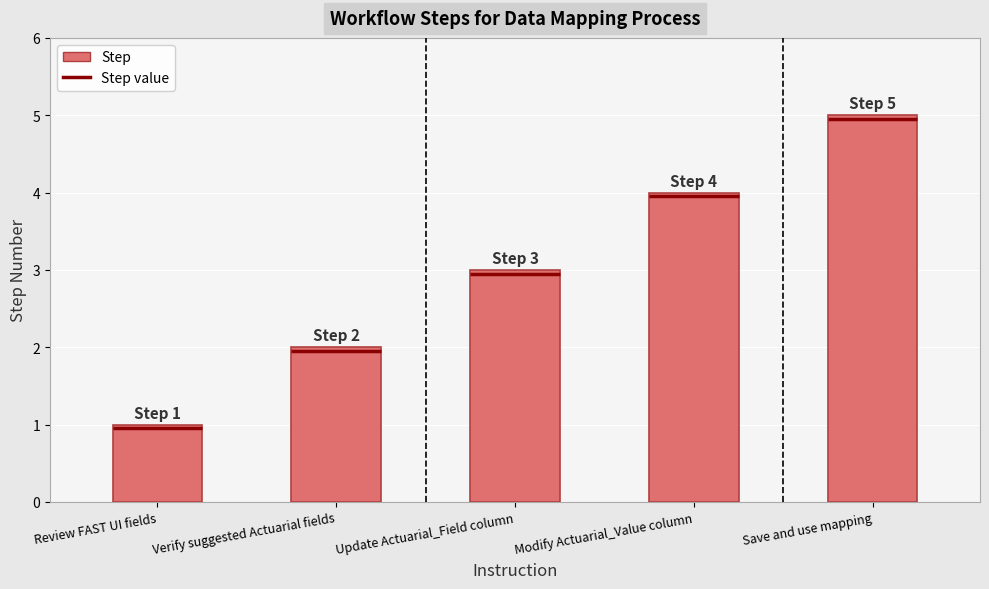

What is the value of the 2nd bar from the left?

2